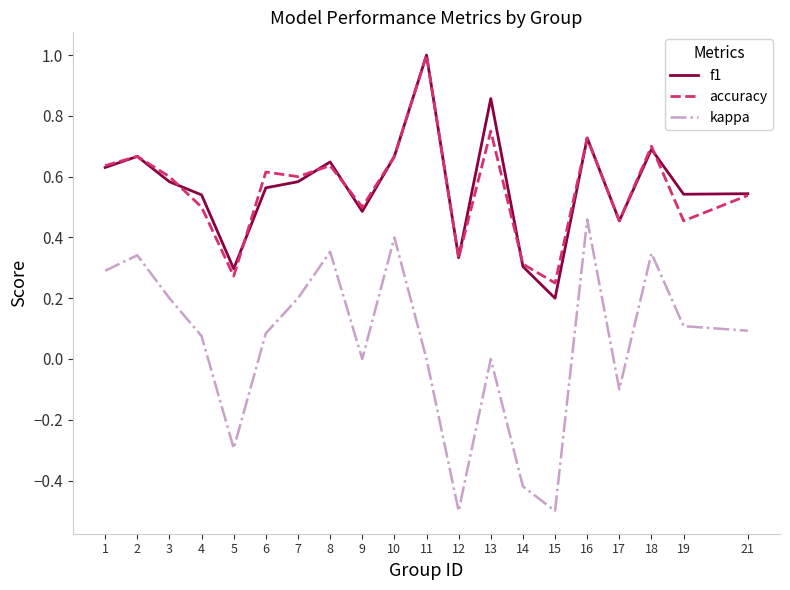

What is the total value across all series at 13?

1.6